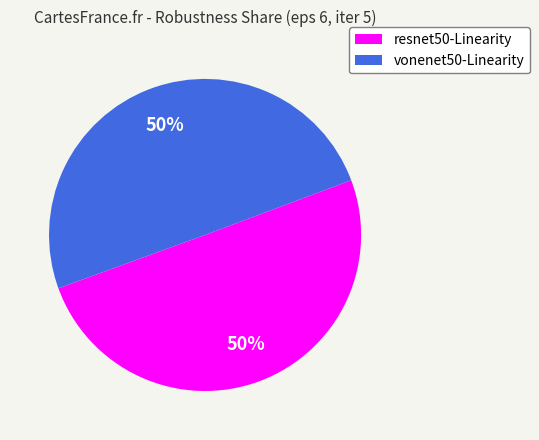

To the nearest percent, what is the average slice percentage?

50%